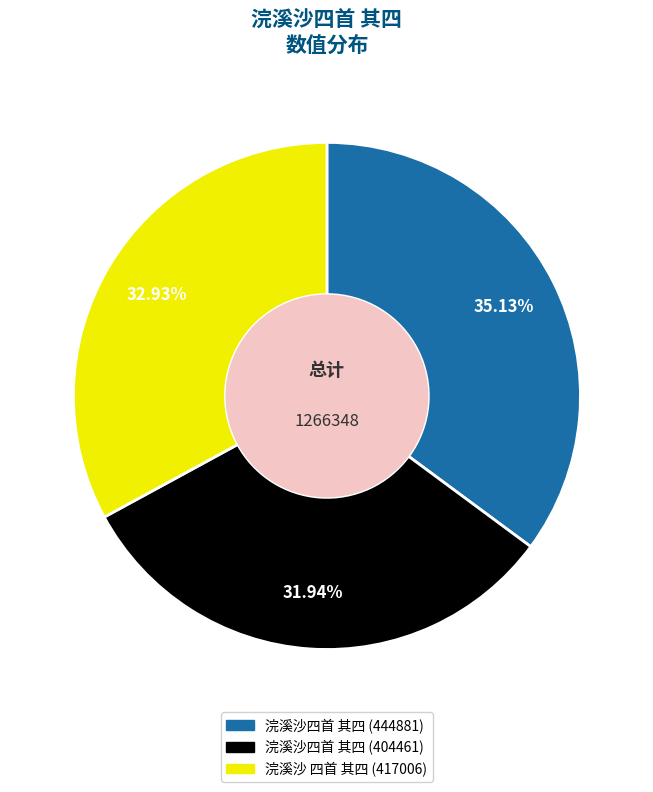

To the nearest percent, what is the difference between the largest and smallest slice percentages?

3%